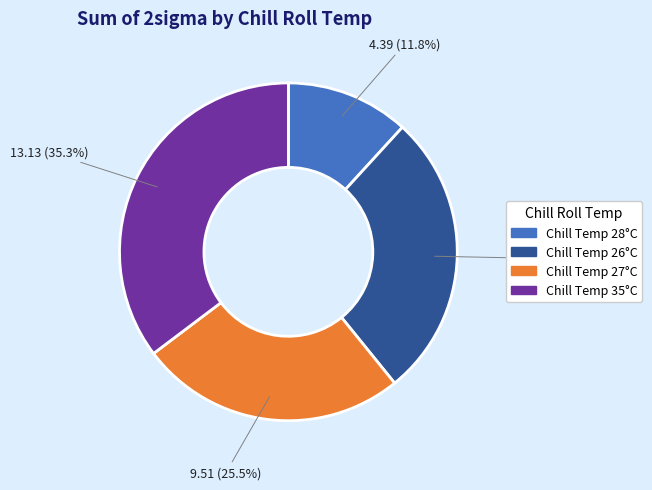

Is the sum of Chill Temp 35°C and Chill Temp 27°C greater than half?

Yes